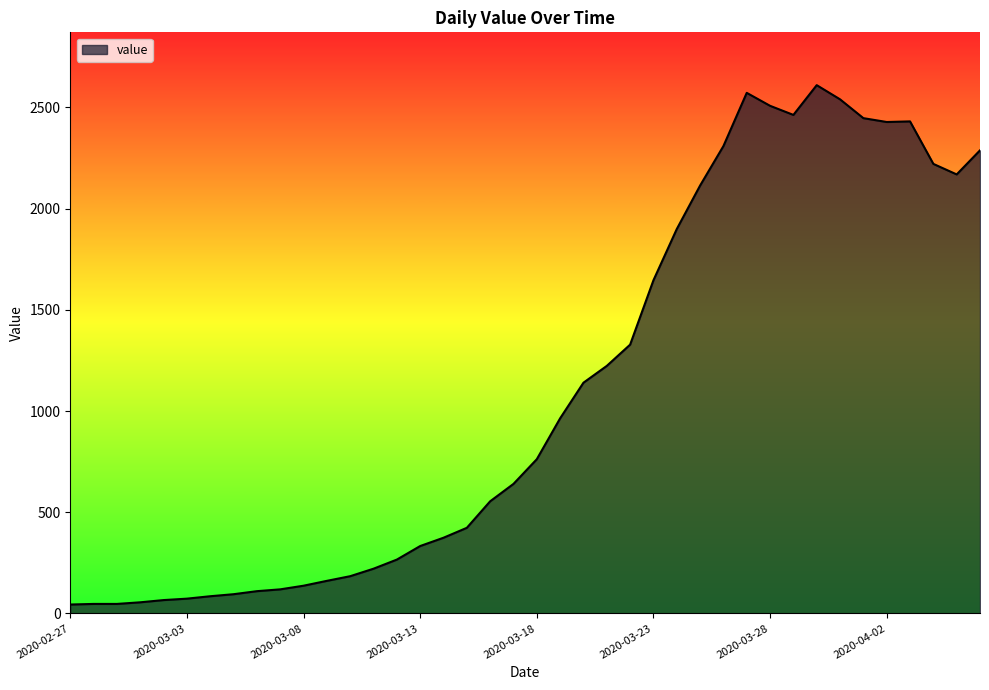

How many lines are shown in the chart?

1